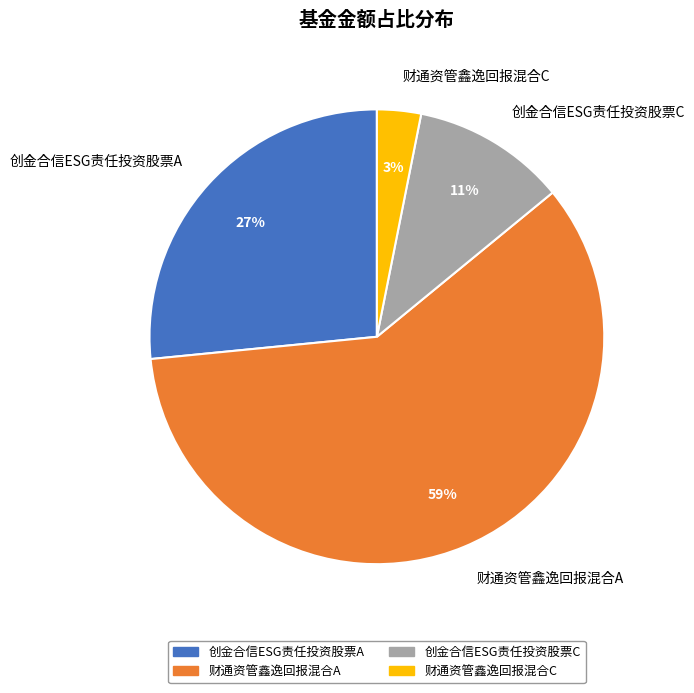

Rank the categories by value from lowest to highest.

财通资管鑫逸回报混合C, 创金合信ESG责任投资股票C, 创金合信ESG责任投资股票A, 财通资管鑫逸回报混合A